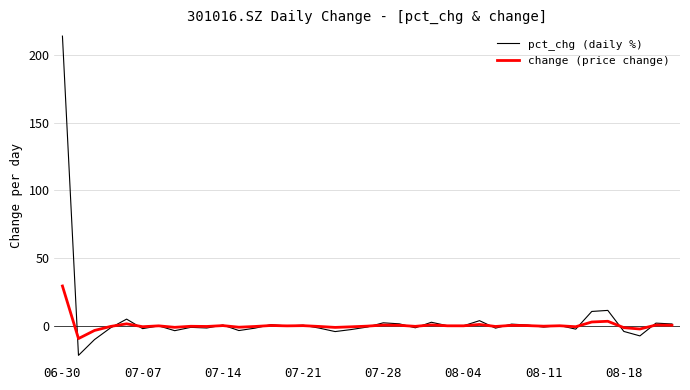

Which series has the widest spread of values?

pct_chg (daily %)